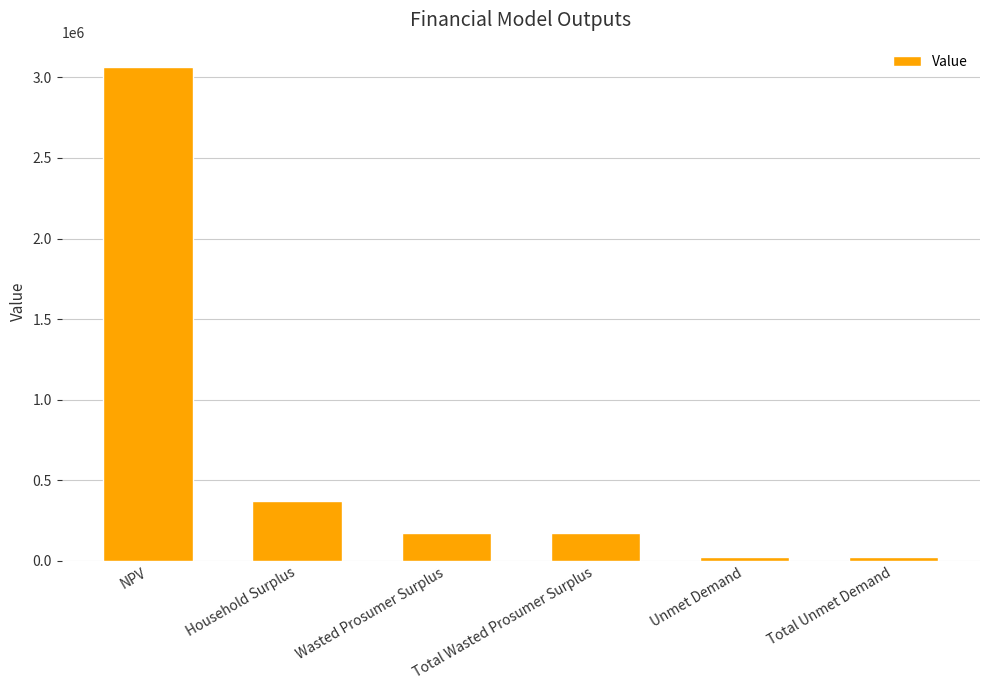

How many bars are there in total?

6